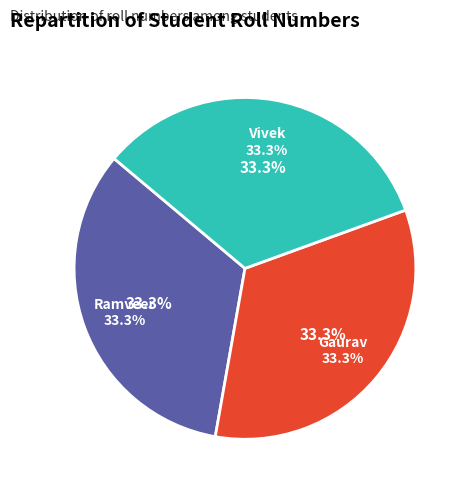

Is Gaurav the majority of the pie?

No